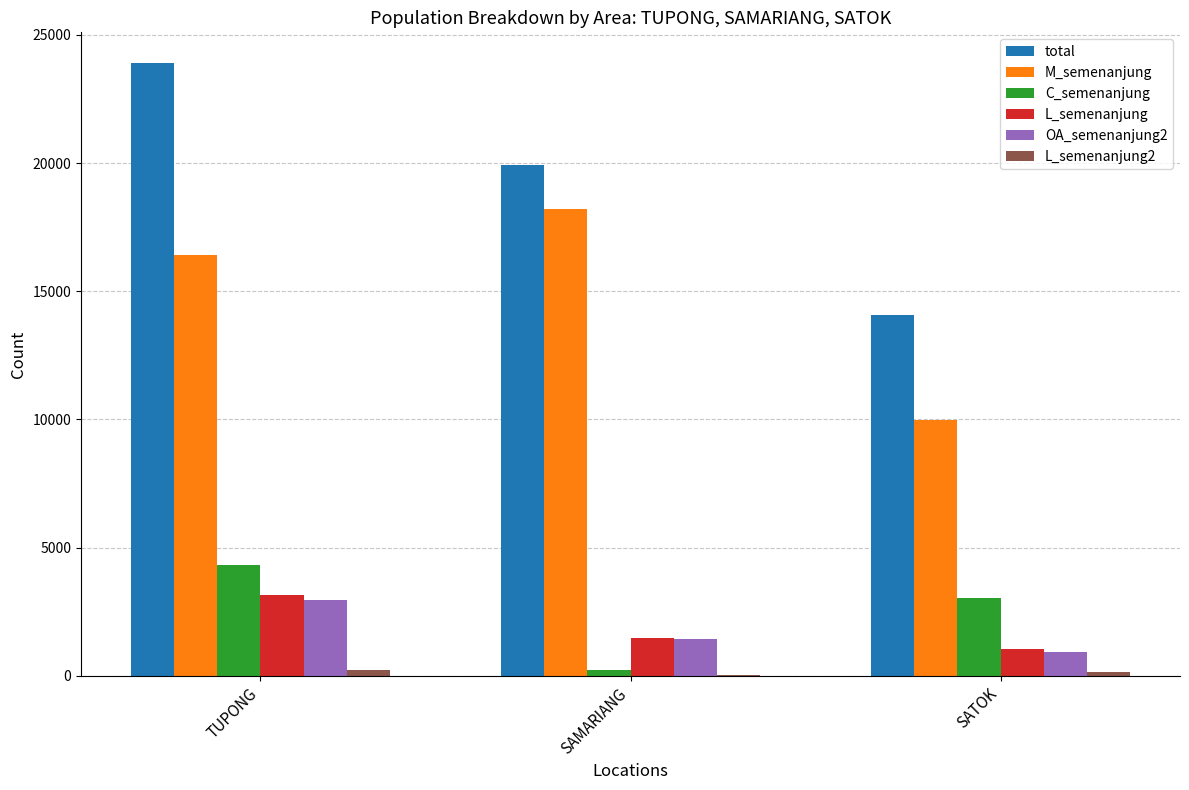

What is the difference between the OA_semenanjung2 values at TUPONG and SATOK?

2024